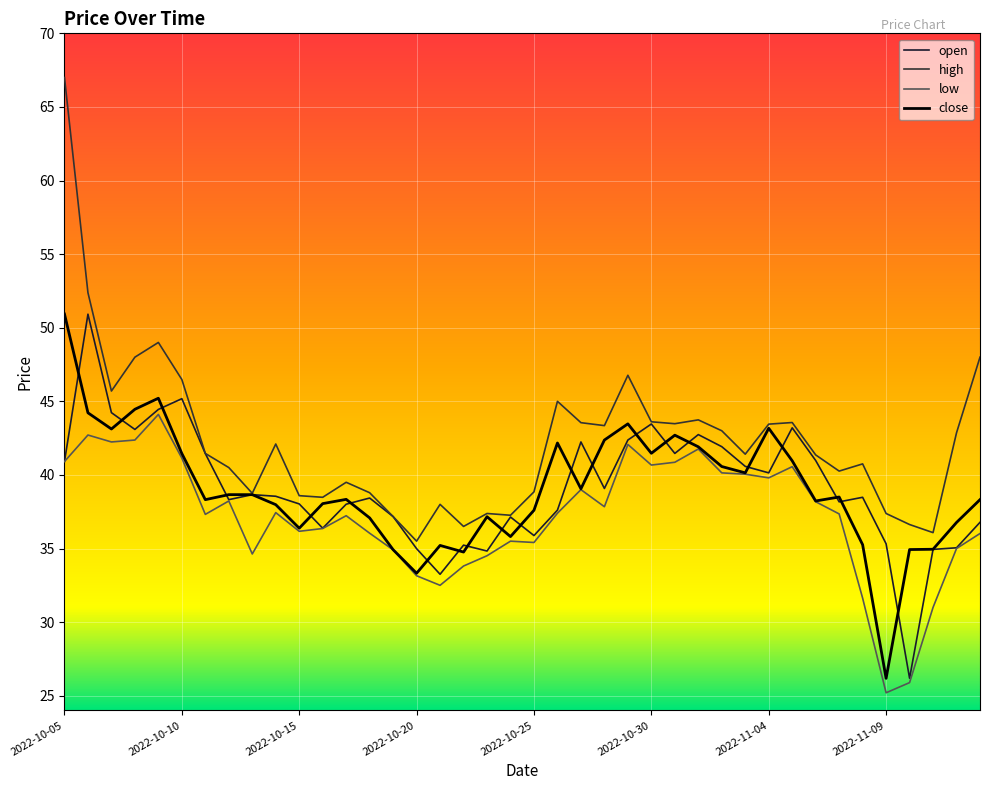

How many lines are shown in the chart?

4